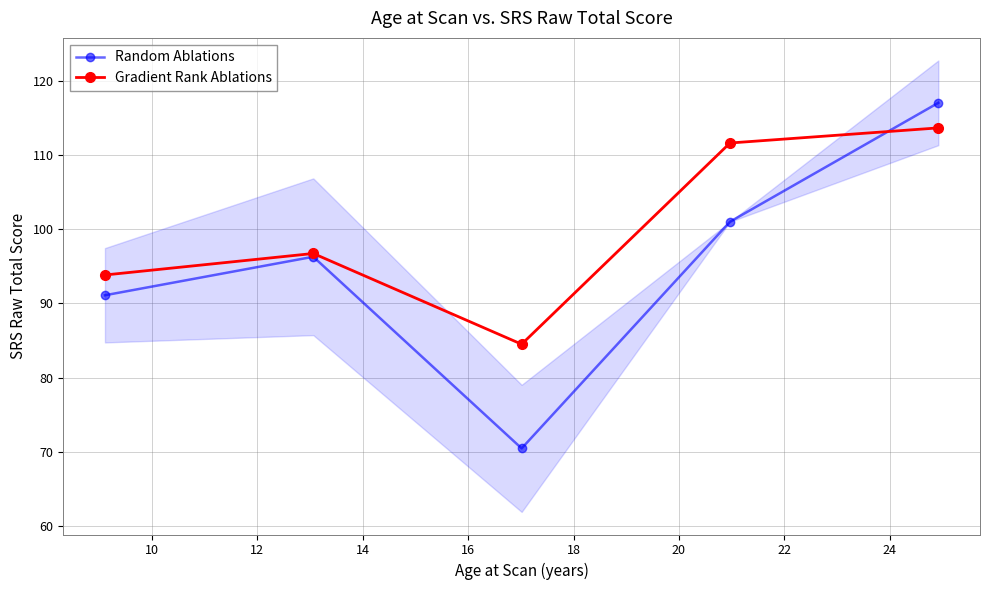

What is the value of the Gradient Rank Ablations point at the 3rd from the left?

84.5